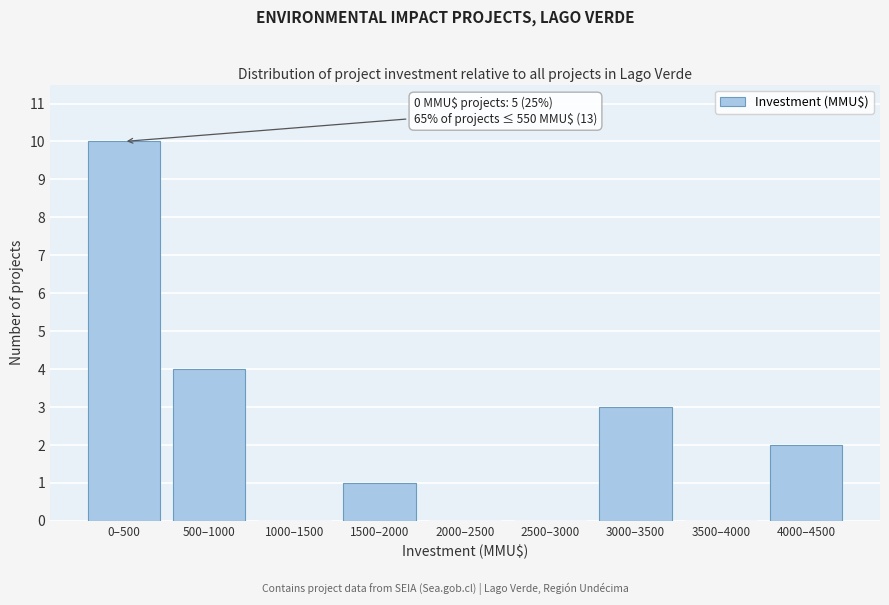

Reading right to left, extract all data points from this chart.

4000–4500=2	3500–4000=0	3000–3500=3	2500–3000=0	2000–2500=0	1500–2000=1	1000–1500=0	500–1000=4	0–500=10